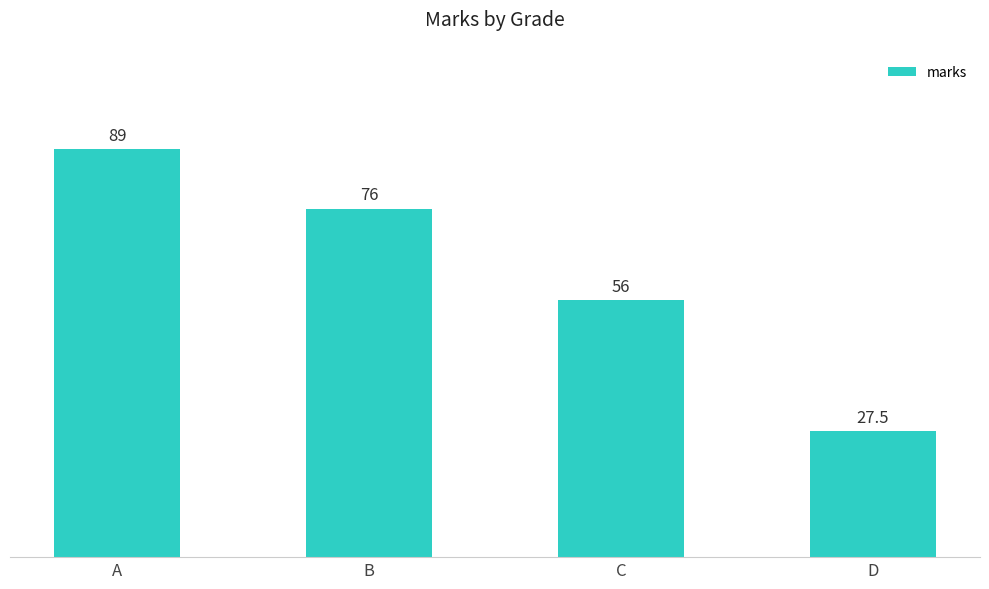

At which category does the chart reach its minimum across all series?

D